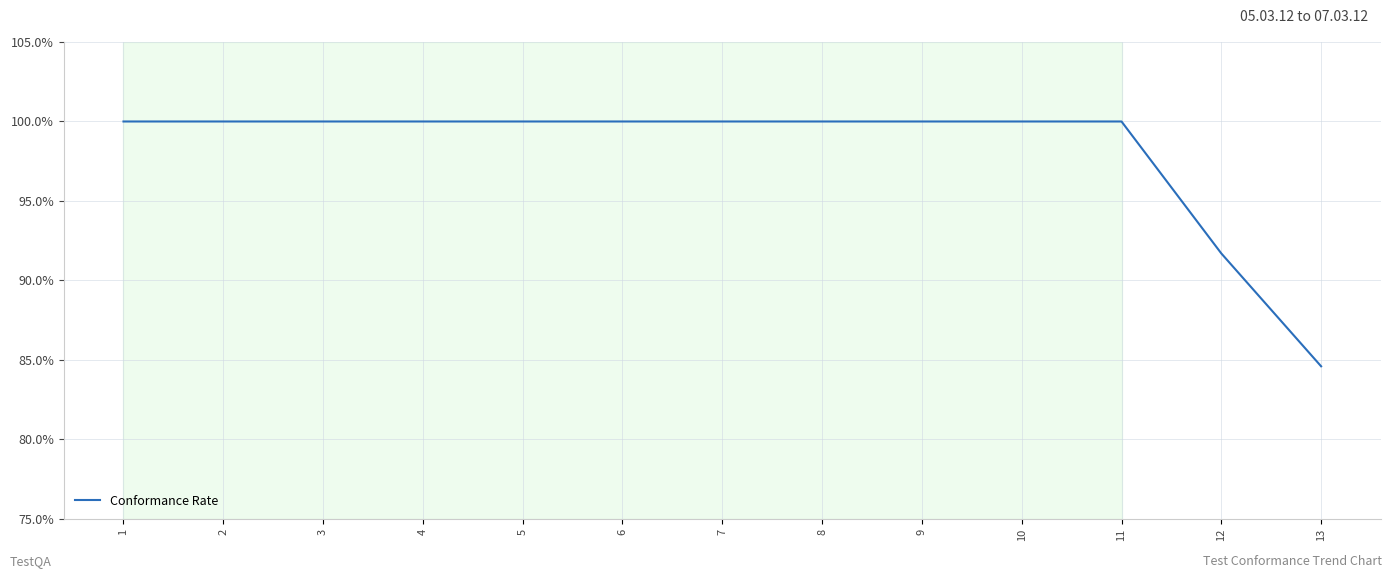

Does the chart display data point markers on the line(s)?

No